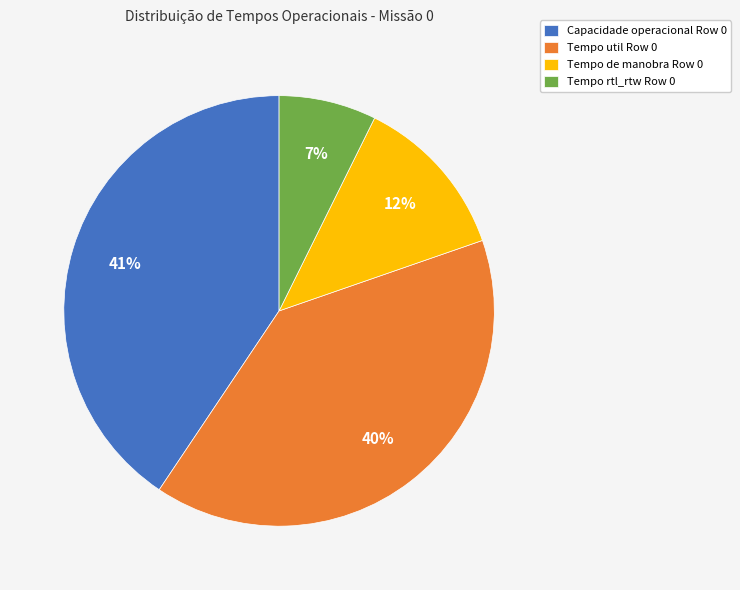

Do Tempo de manobra Row 0 and Tempo rtl_rtw Row 0 together represent more than half of the pie?

No